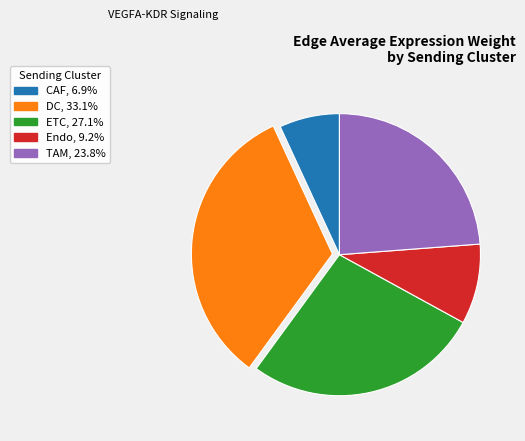

Is it true that DC is 33% of the pie?

True